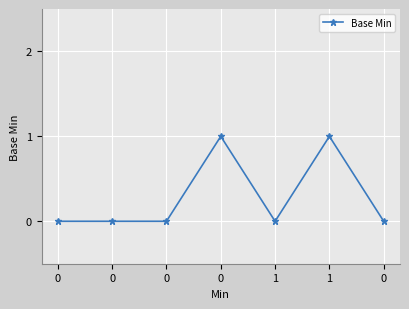

Is this an area chart (filled region under the line)?

No